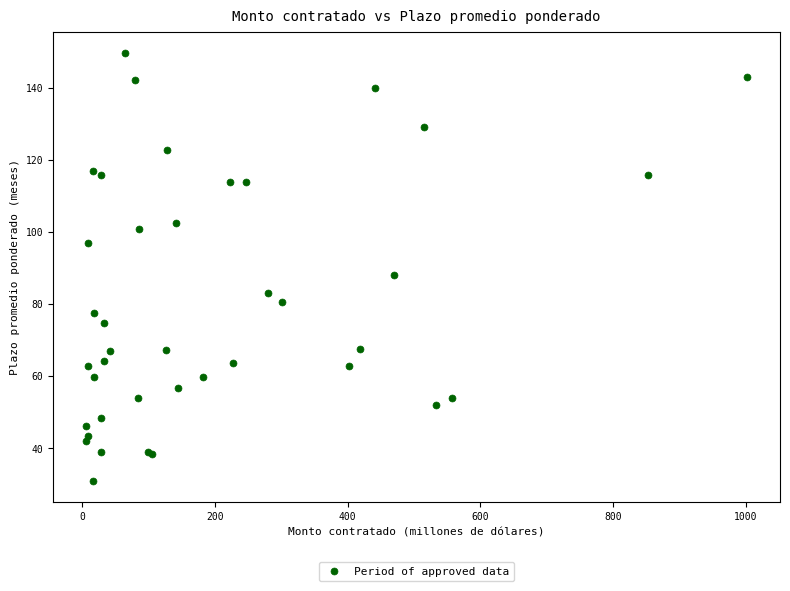

What Y value in the scatter plot is closest to 90?

88.0